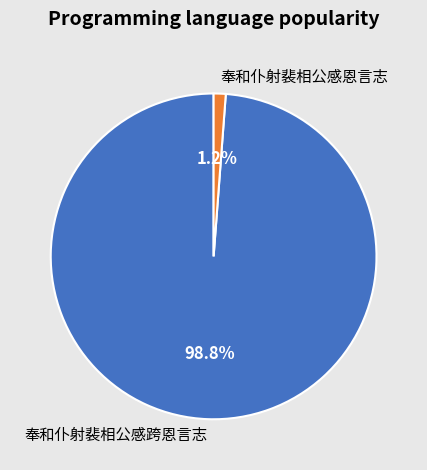

Which slice represents more than half of the pie?

奉和仆射裴相公感跨恩言志